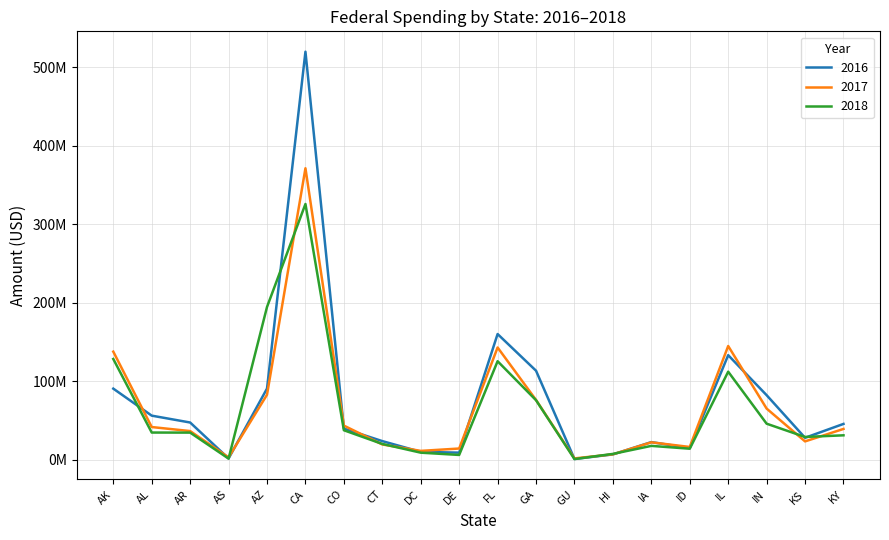

Reading left to right, extract all data points from this chart.

2016: 90531082.2	56093750.1	47342389.9	1516873.7	90648201.1	520032489.4	39594135.3	23636559.2	9935555.3	8924837.7	160120673.0	113347974.8	849156.8	6692782.2	22359242.1	14769134.9	133190620.7	82181031.3	27881456.7	45554630.0
2017: 137682484.5	41571086.7	36418991.3	2938929.9	82754496.1	371439476.1	43399142.5	19356824.0	11162708.5	14186779.7	142973846.2	76067882.6	1584104.7	6783077.6	22090435.8	16164781.5	144852829.1	65097557.6	23279688.9	39148645.2
2018: 128306643.5	34548843.9	34466479.8	1322273.8	194656942.3	325899586.1	37484420.7	20019873.0	8888379.1	5994375.2	125463903.9	75769689.2	754407.5	7319806.7	17555650.0	13939547.8	112129733.7	45835188.3	28922317.9	31024135.9